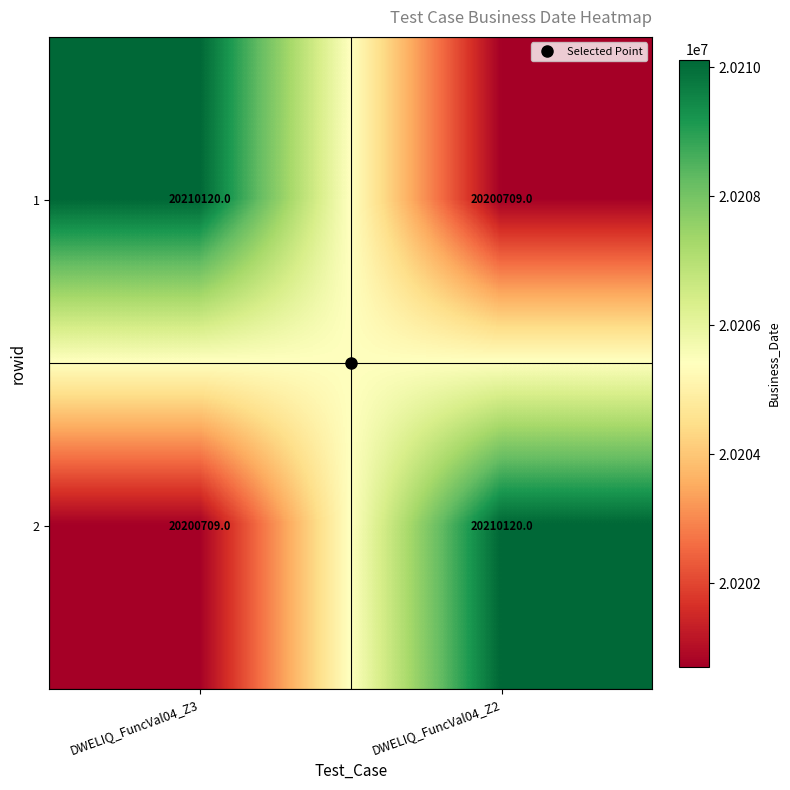

What is the difference between the 1 values at DWELIQ_FuncVal04_Z3 and DWELIQ_FuncVal04_Z2?

9411